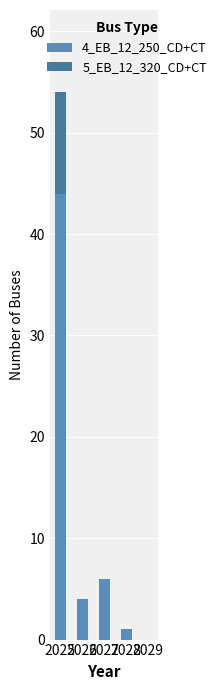

At how many categories does at least one series exceed 41?

1